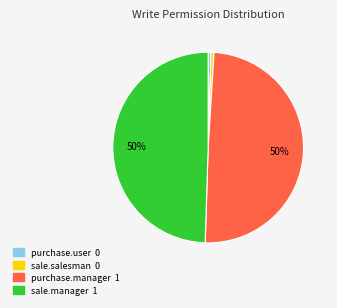

To the nearest percent, what is the average slice percentage?

25%